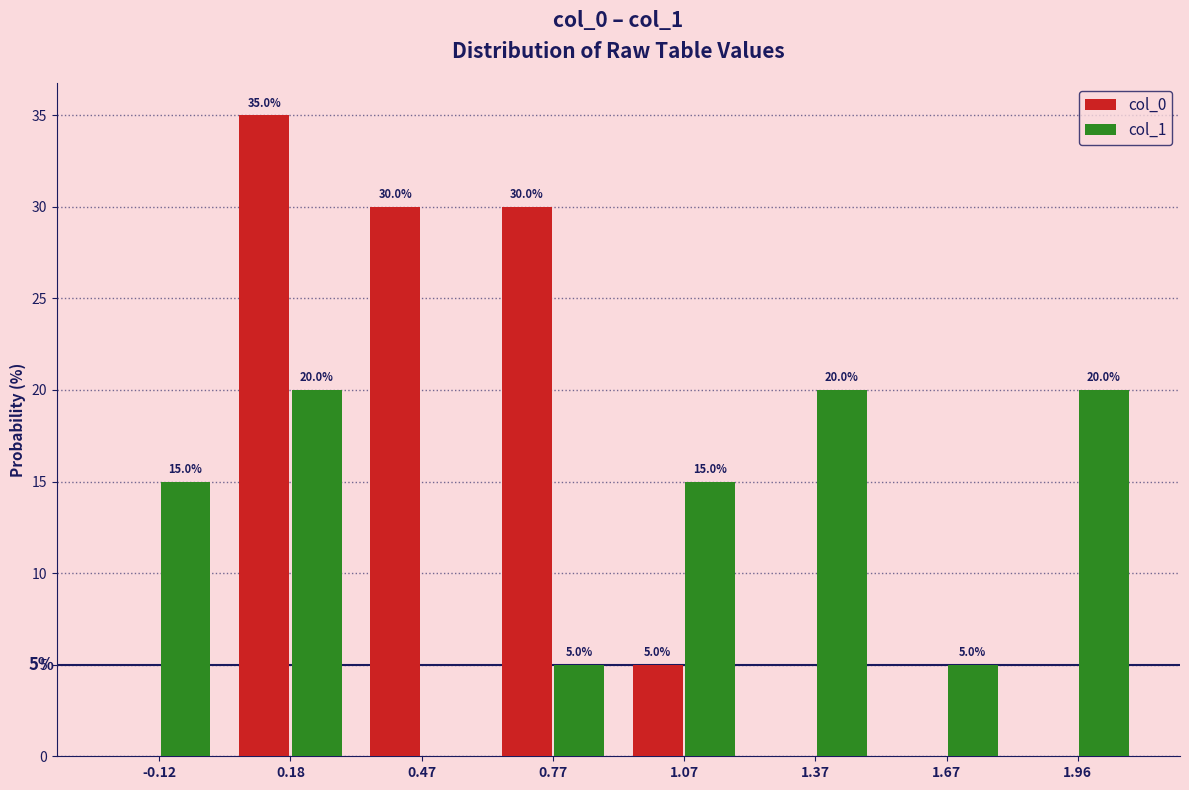

In the col_0 series, which range on the x-axis has the tallest bar?

0.05 to 0.35